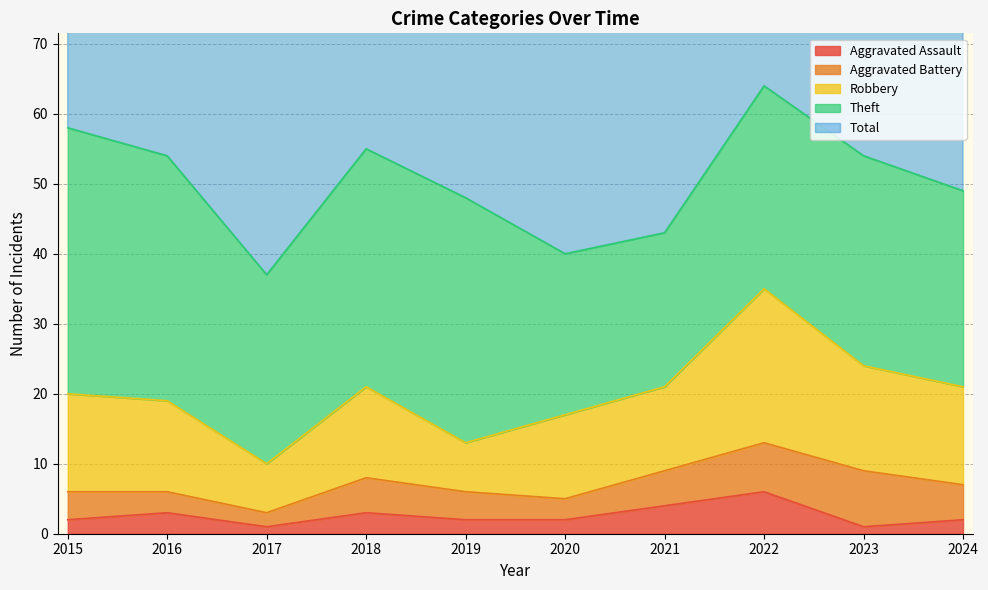

What is the value of the Robbery point at the 3rd from the left?

7